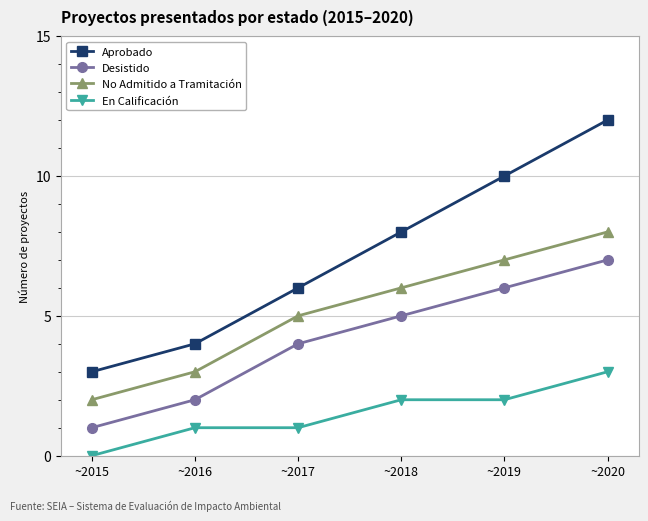

List the labels in order of Aprobado value, smallest first.

~2015, ~2016, ~2017, ~2018, ~2019, ~2020